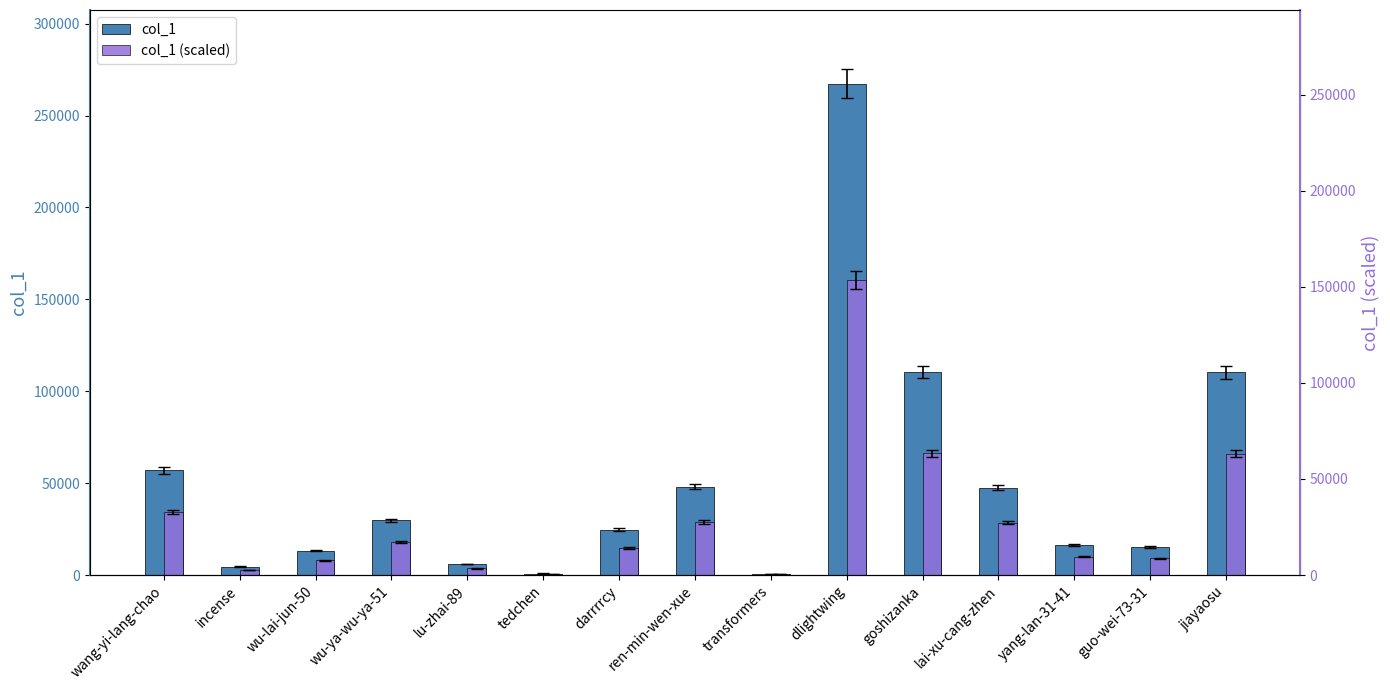

Rank the series at ren-min-wen-xue from lowest to highest value.

col_1 (scaled), col_1